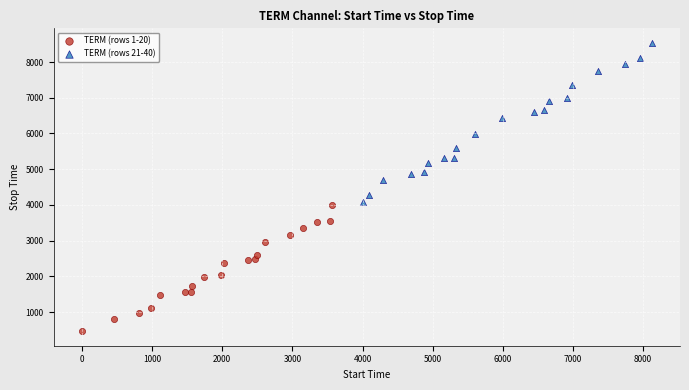

Which series reaches the maximum Y coordinate?

TERM (rows 21-40)